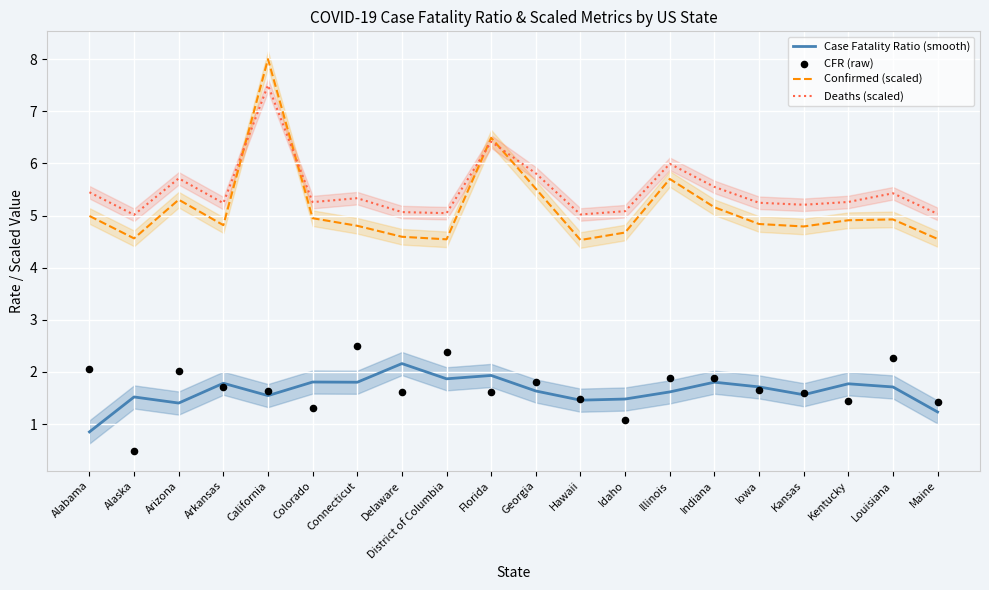

At how many categories does at least one series exceed 5?

20